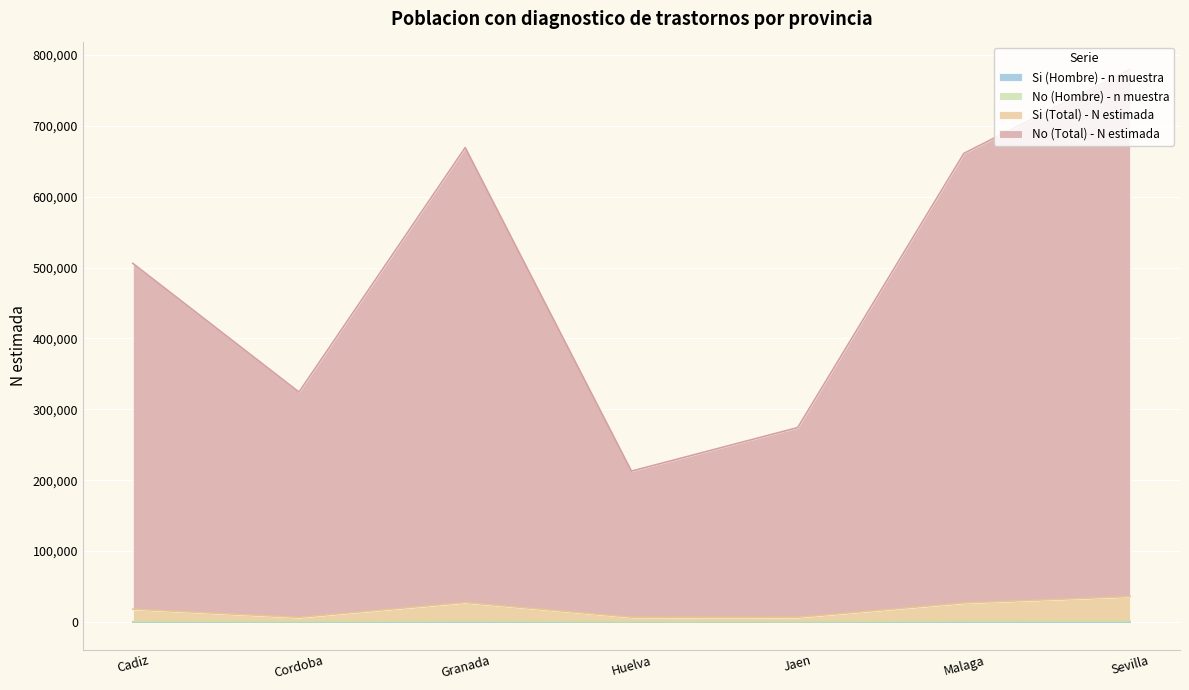

Between Jaen and Malaga, which is larger?

Malaga